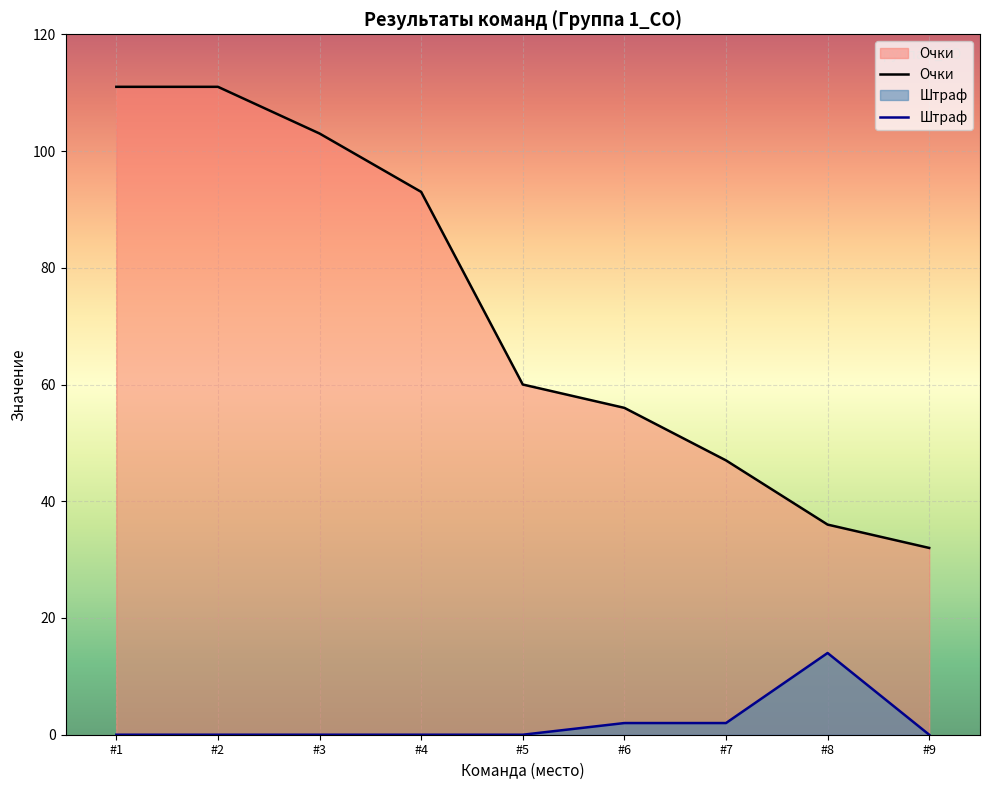

What is the highest value of the Очки series?

111